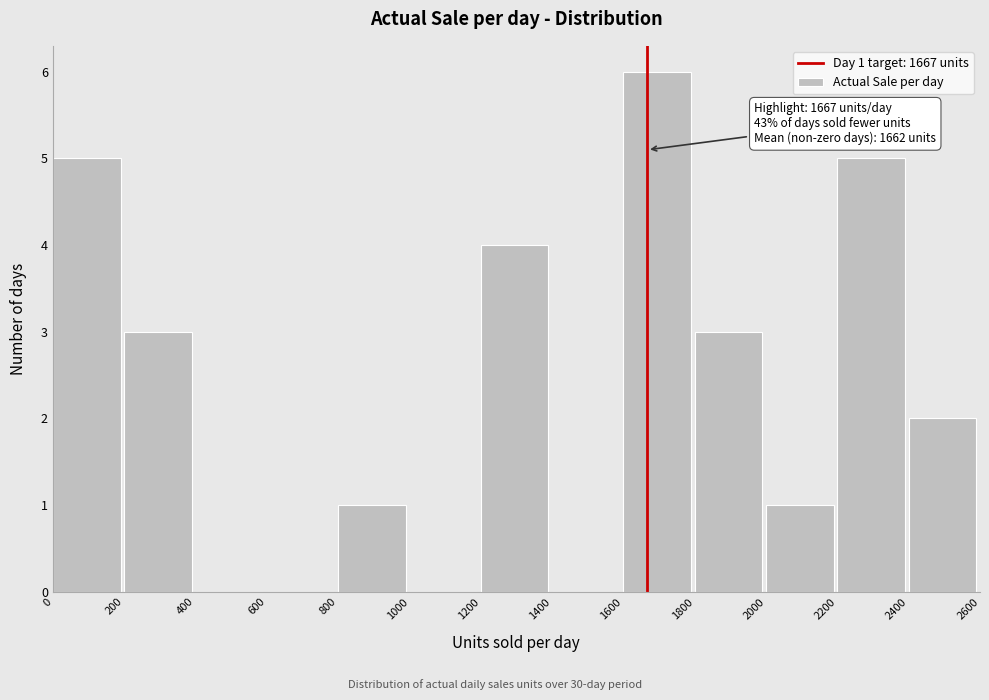

Which range on the x-axis has the tallest bar?

1600 to 1800